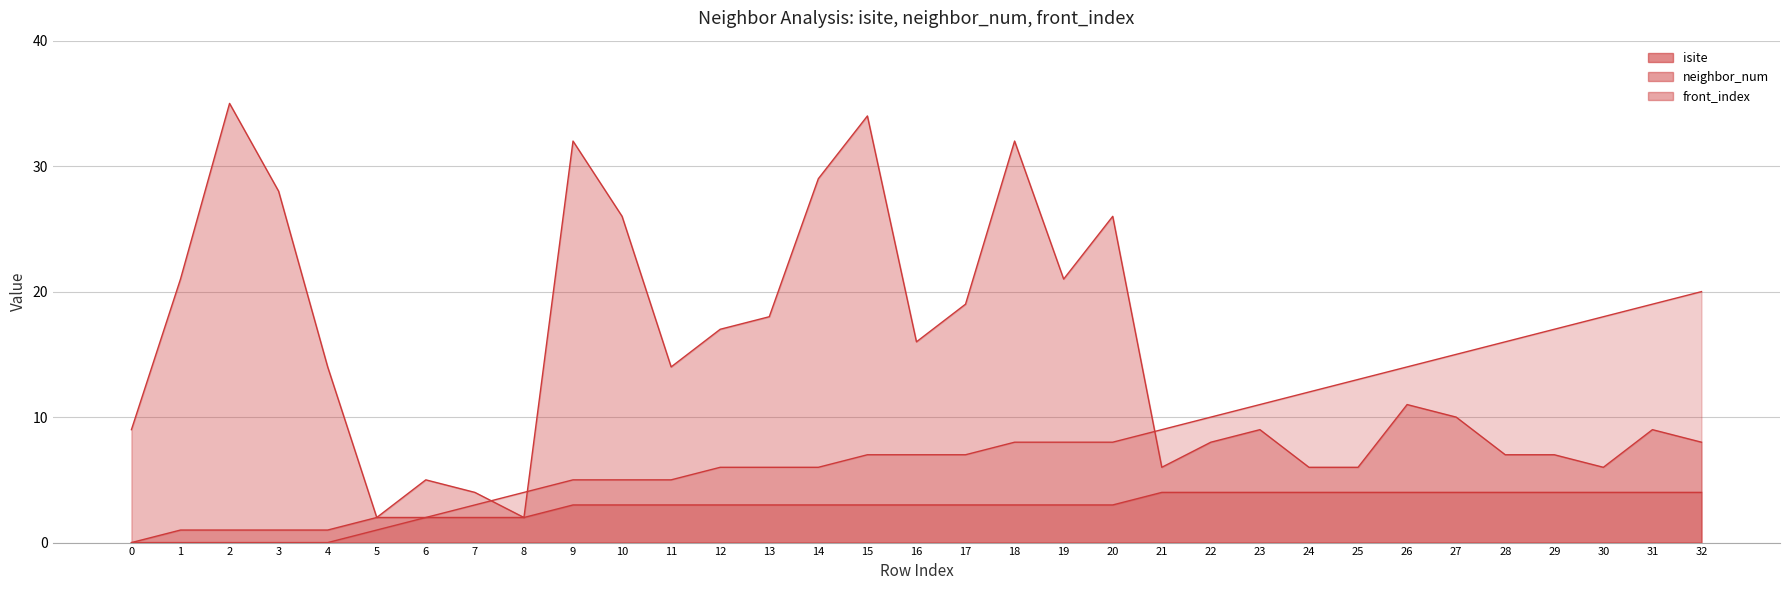

How many values in the isite series exceed 11?

16